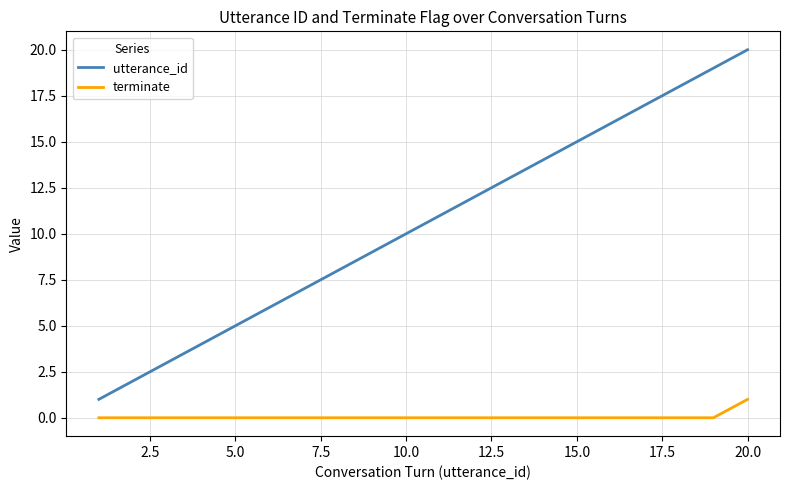

What is the difference between the maximum and second lowest values in the utterance_id series?

18